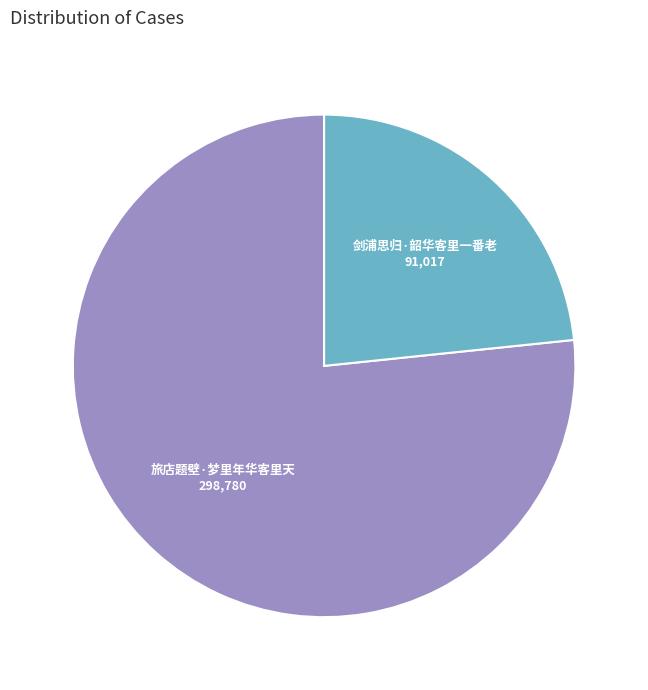

Is there any slice that represents more than half of the pie?

Yes